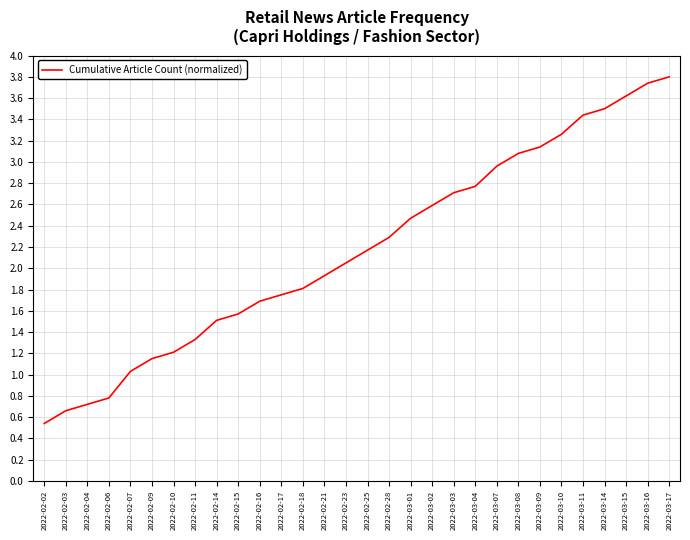

Is it true that the value at 2022-02-07 is 1.7?

False